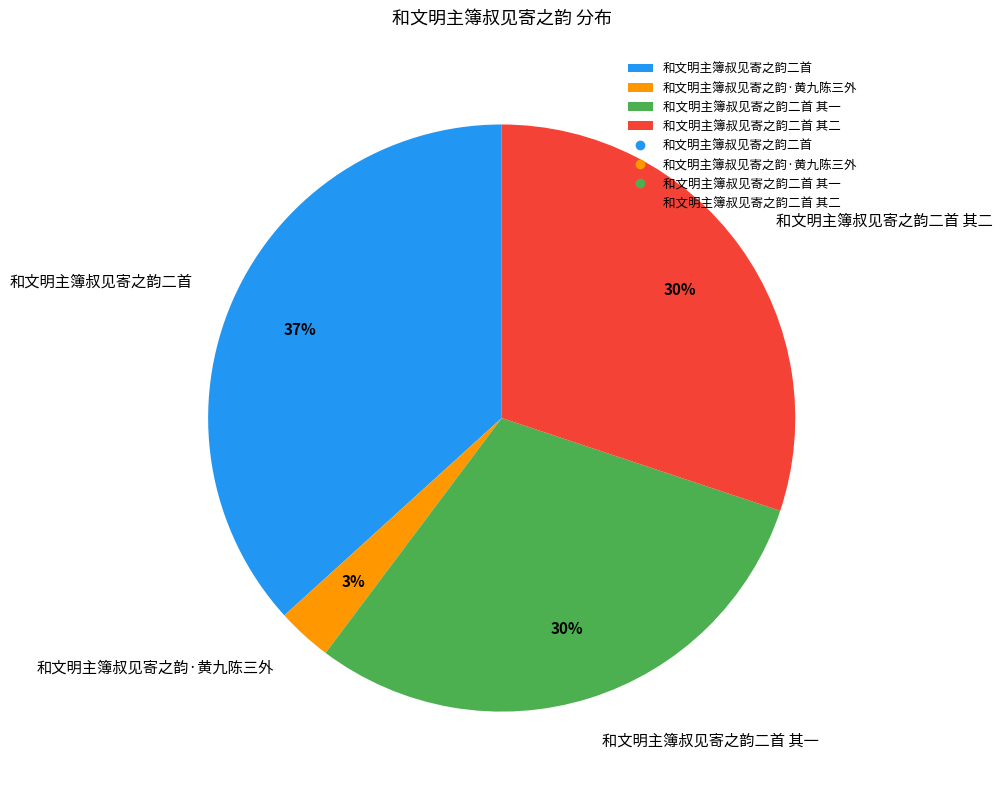

What is the largest slice in the pie chart?

和文明主簿叔见寄之韵二首